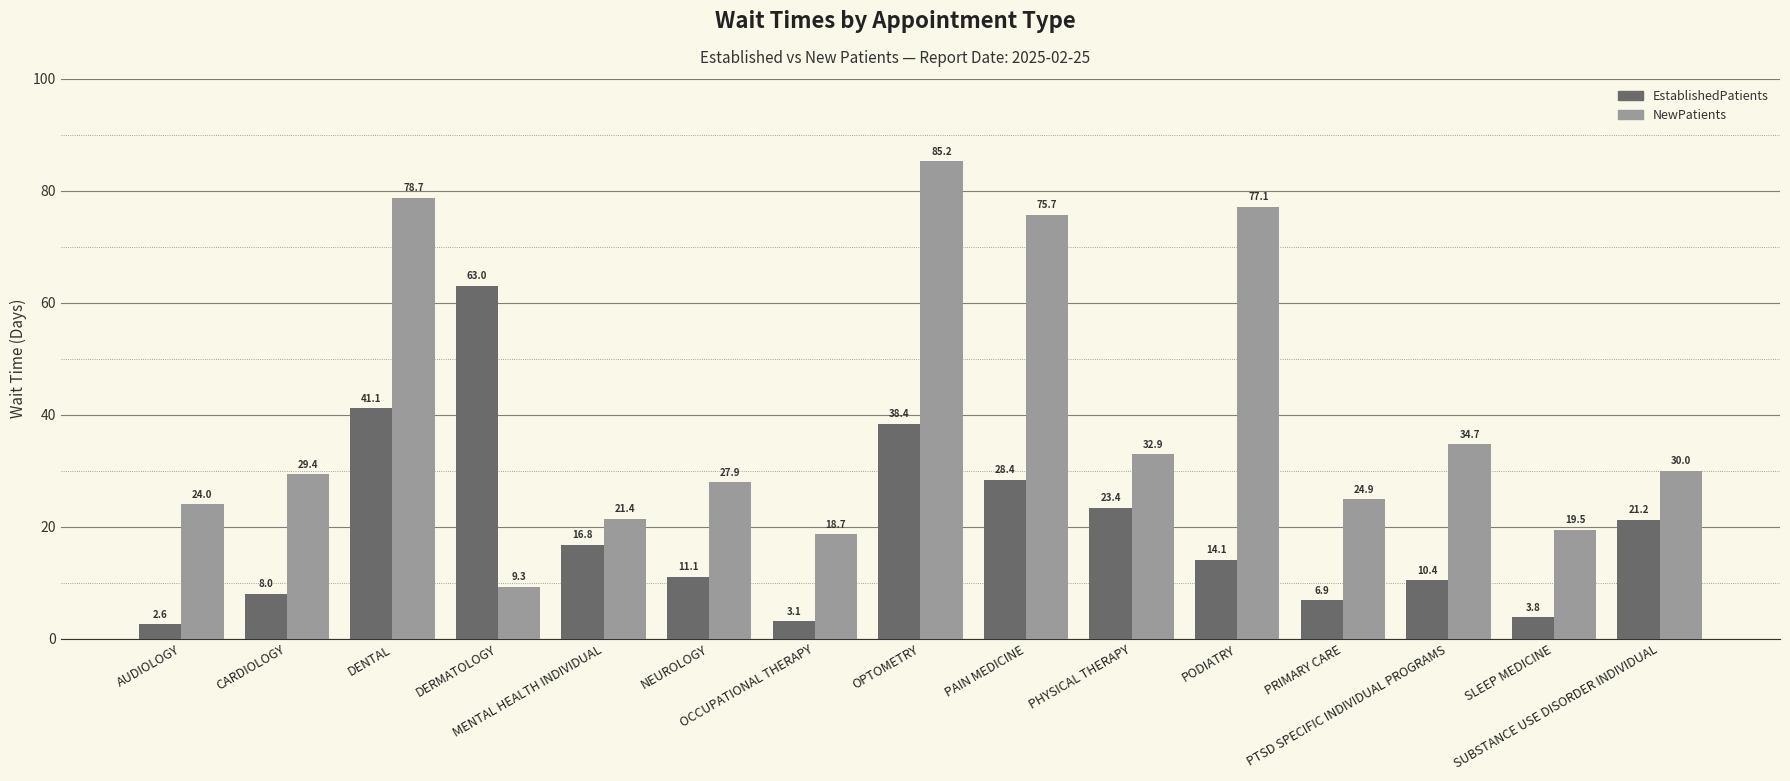

What position from the right is DERMATOLOGY?

12